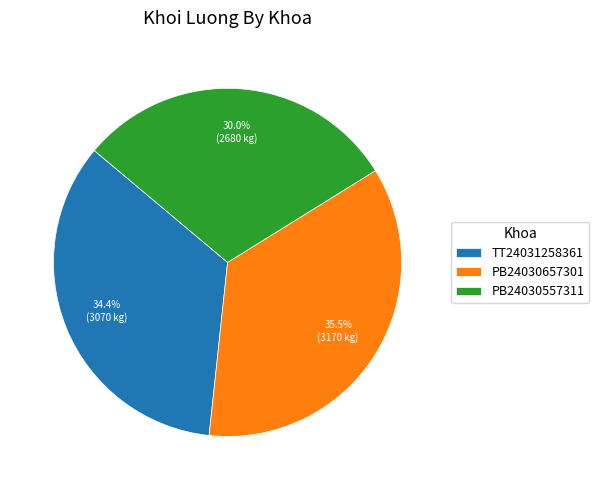

Is there a majority slice in this chart?

No